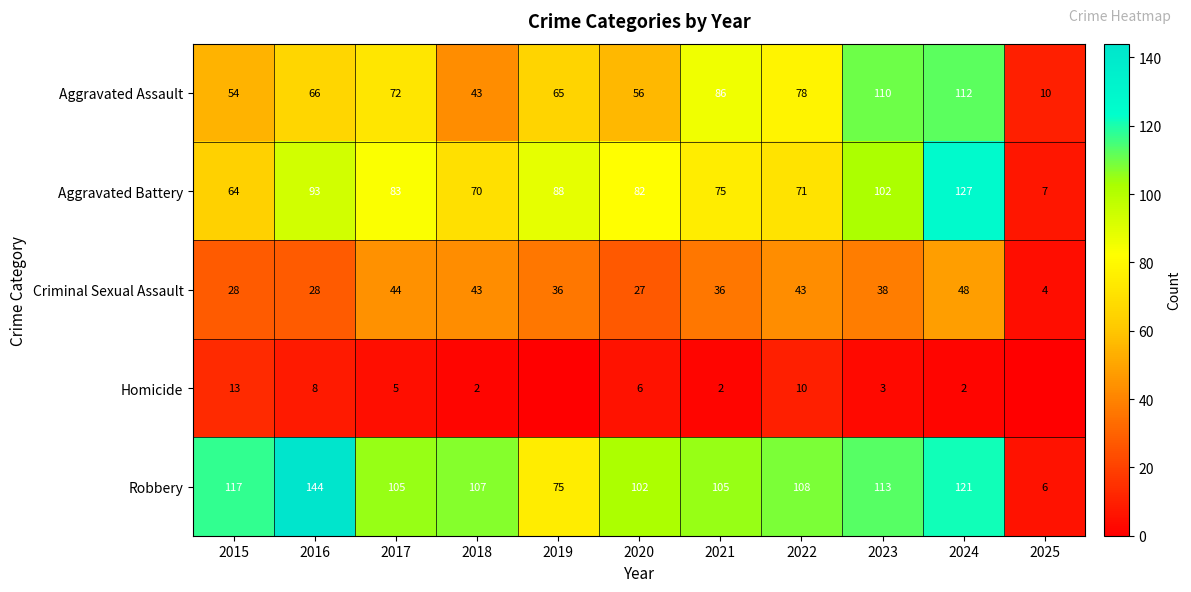

What is the difference between the Aggravated Battery values at 2024 and 2015?

63